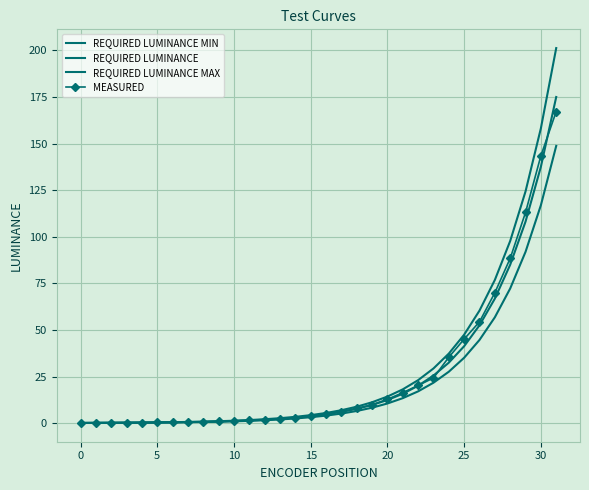

At how many categories does at least one series exceed 120?

3